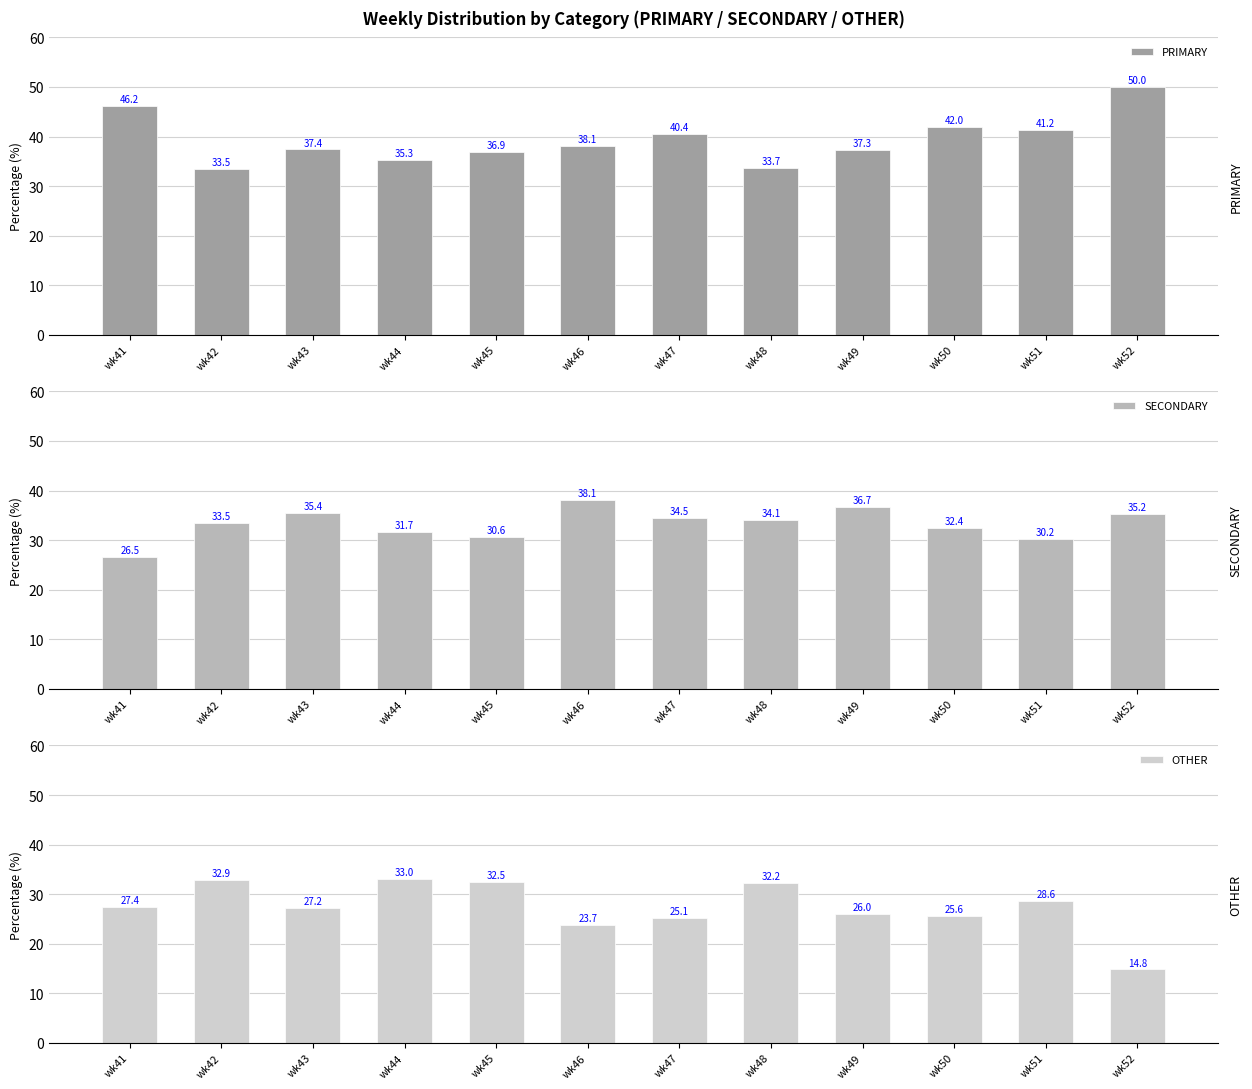

The value of SECONDARY at wk49 is 64.2. True or false?

False